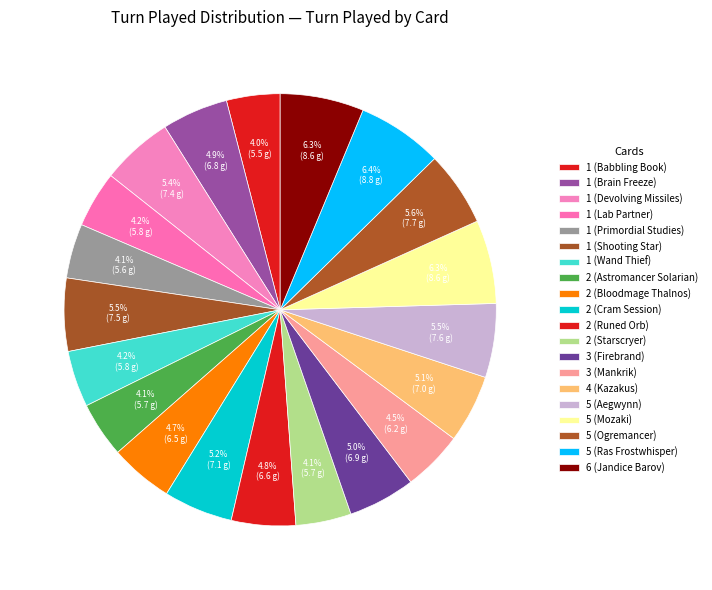

Is the sum of 2 (Astromancer Solarian) and 2 (Cram Session) greater than half?

No